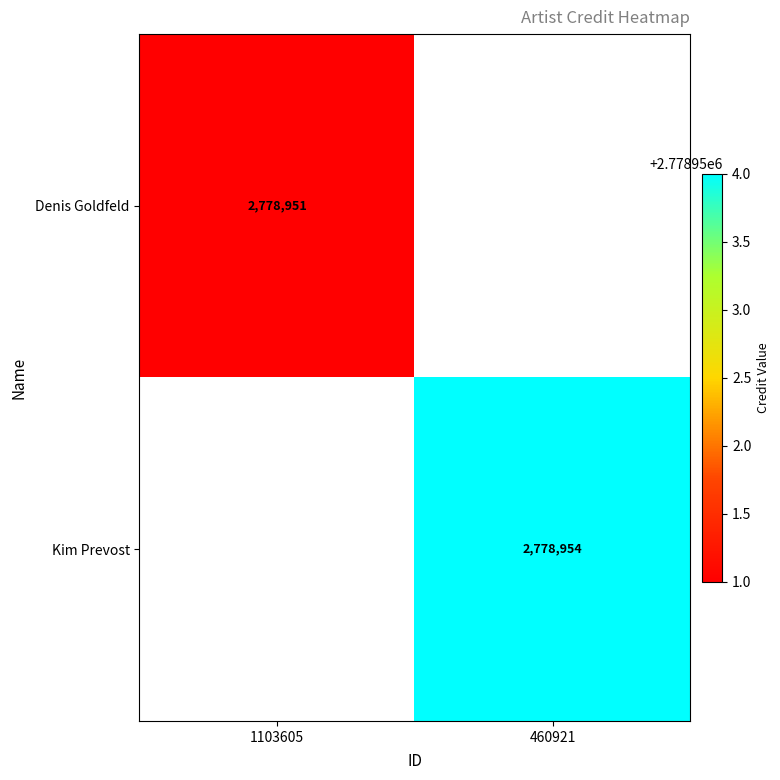

True or false: Kim Prevost has a value of 2778954 at 460921.

True